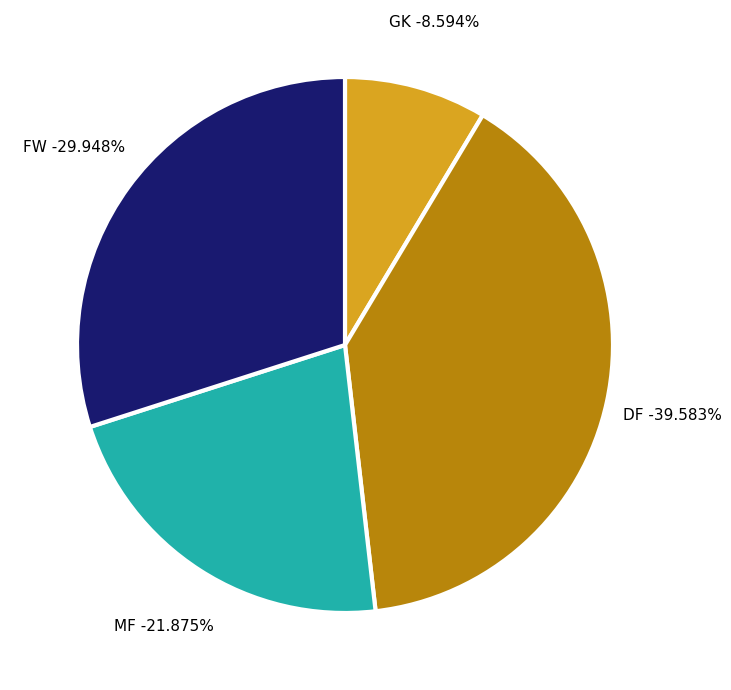

To the nearest percent, what portion does FW represent?

30%